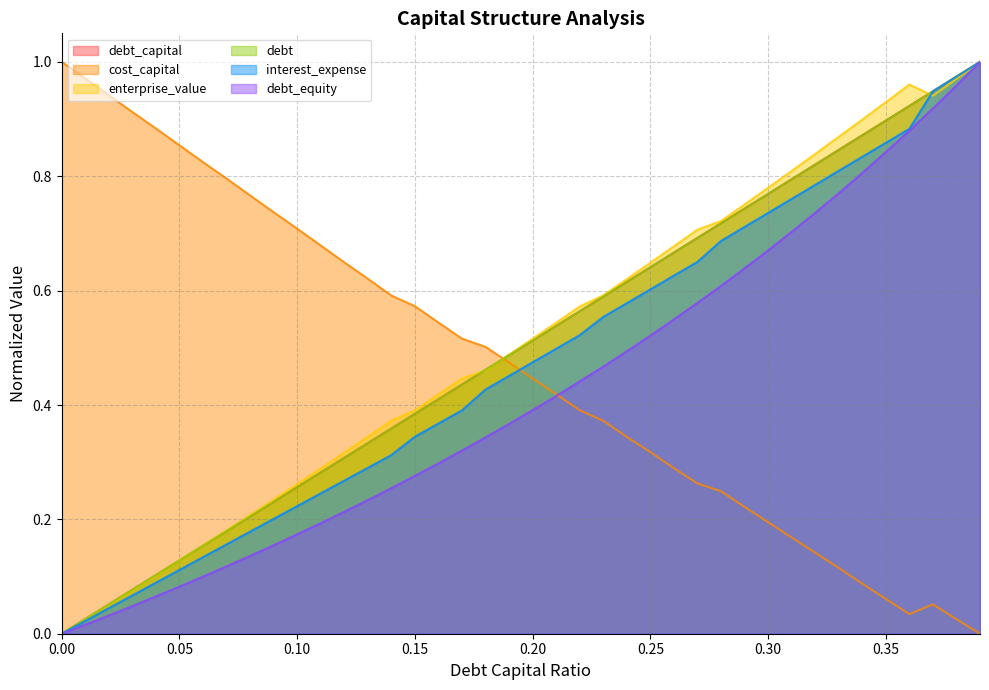

Read the debt_capital value at 0.22.

0.6